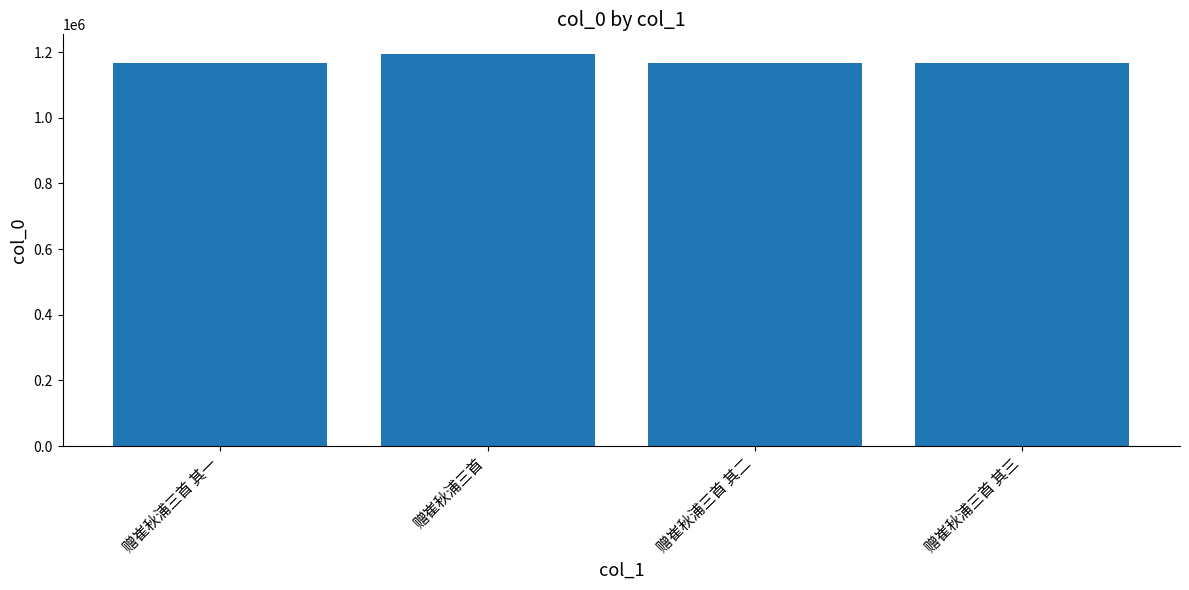

What is the value of the 2nd bar from the left?

1194399